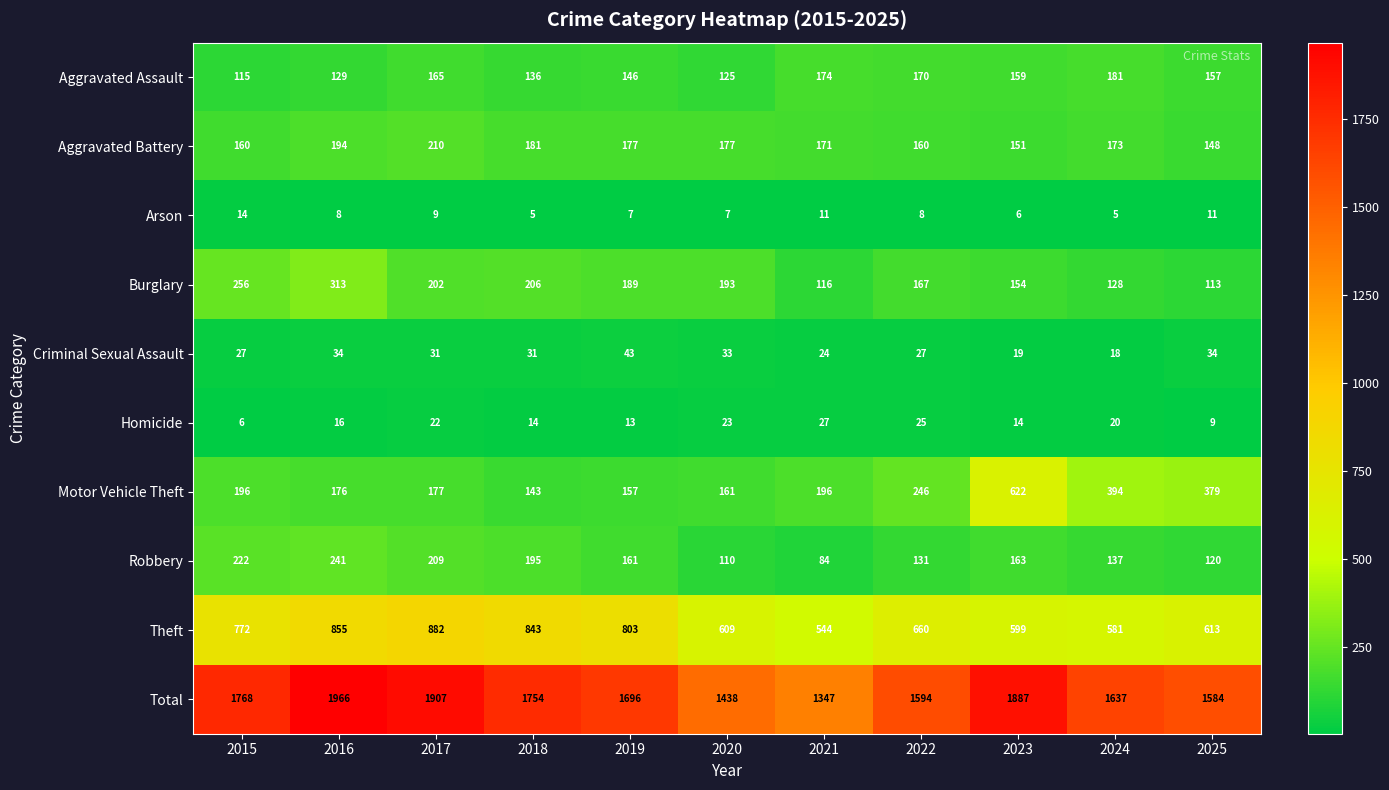

Is it true that Homicide equals 14 at 2020?

False